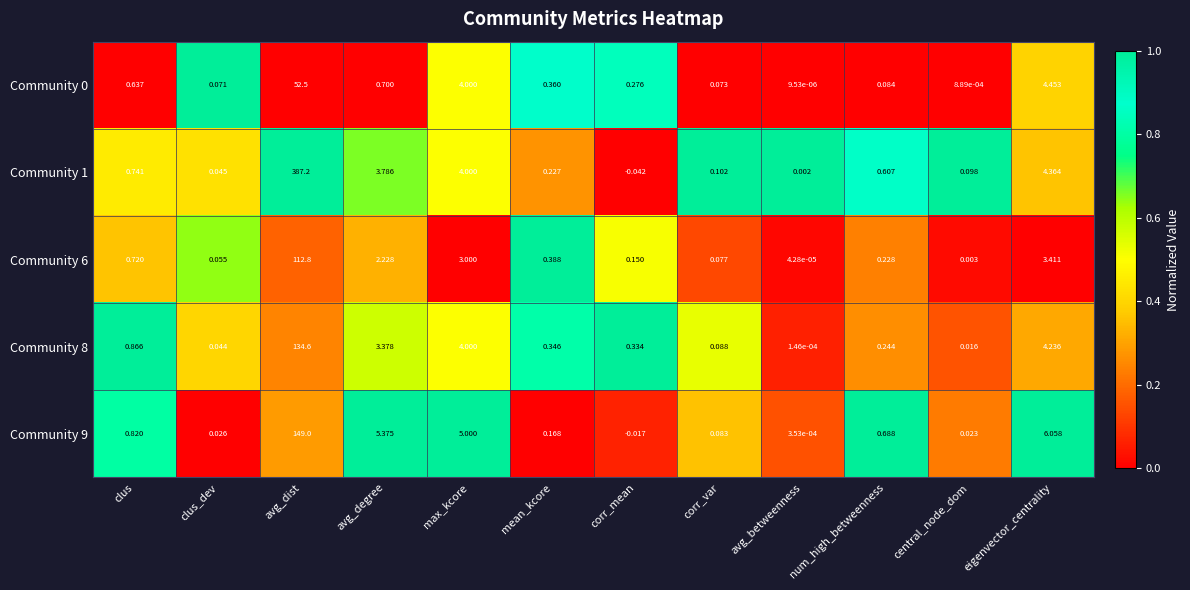

At which category does the chart reach its minimum across all series?

corr_mean